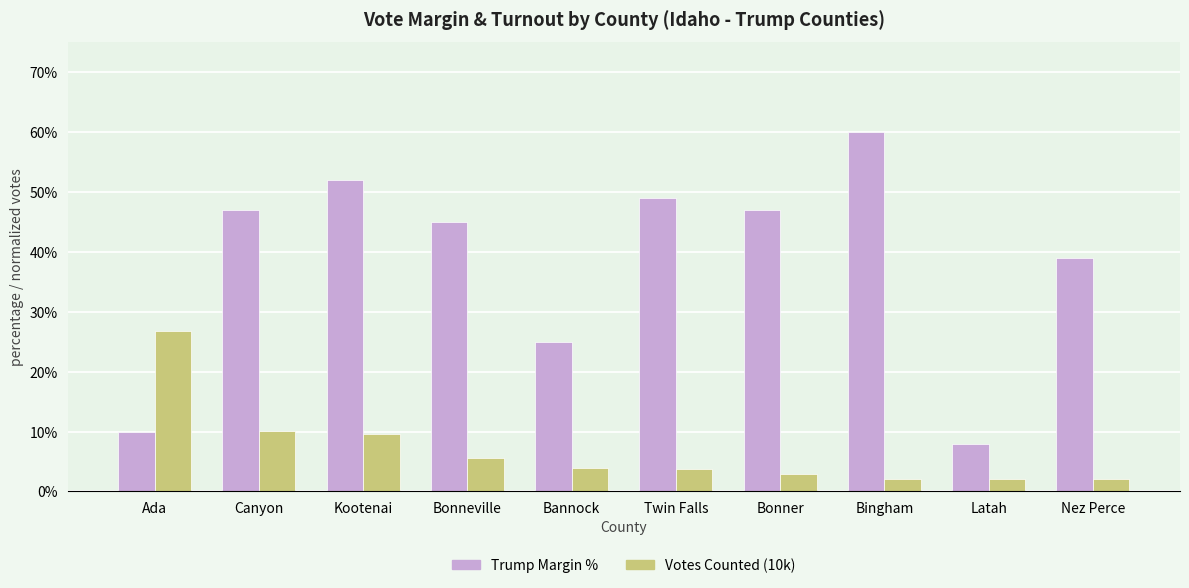

What is the difference between the second highest and minimum values in the Trump Margin % series?

44.0